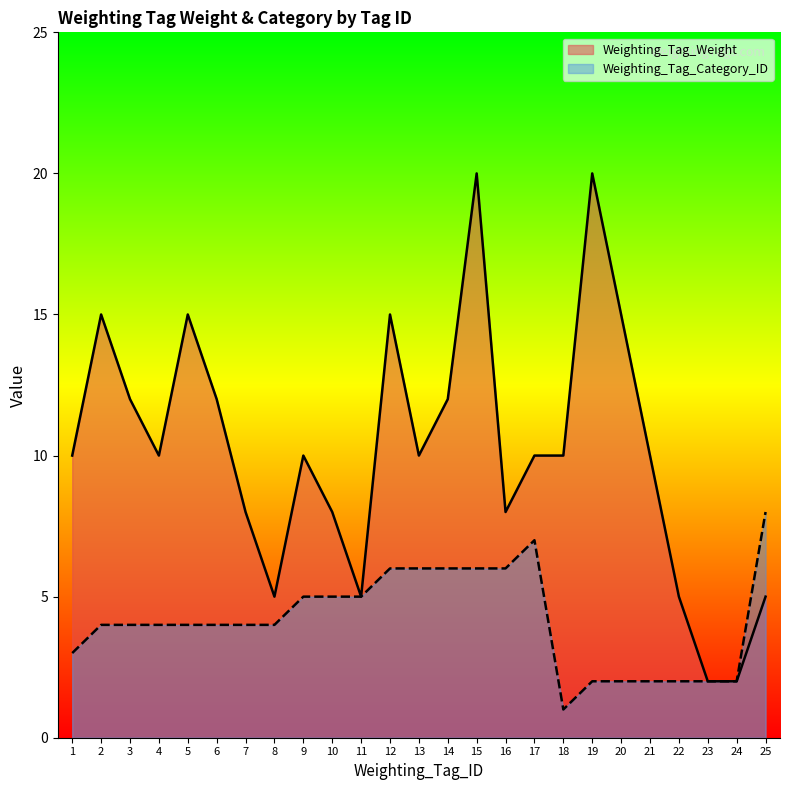

The Weighting_Tag_Category_ID series shows 3 at 13. True or false?

False